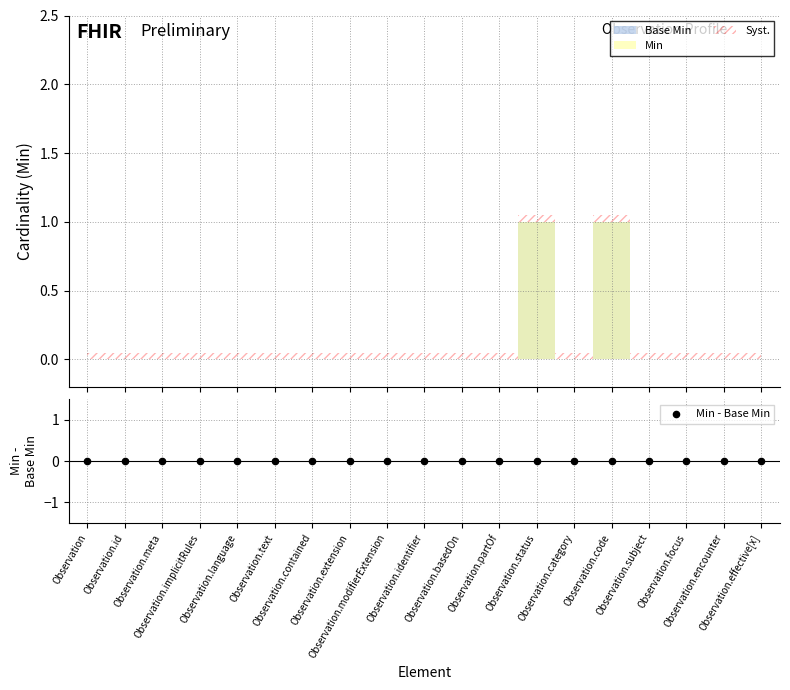

Which series has the largest Y range (max minus min)?

Min